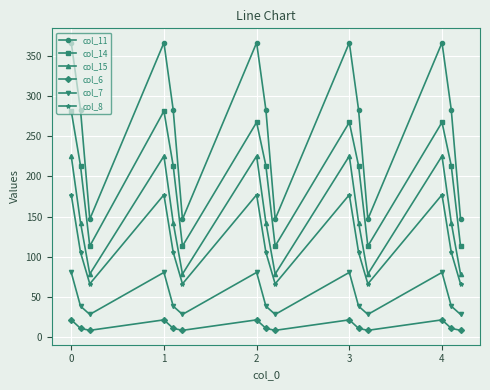

Rank the series by their maximum value, from lowest to highest.

col_6, col_7, col_8, col_15, col_14, col_11